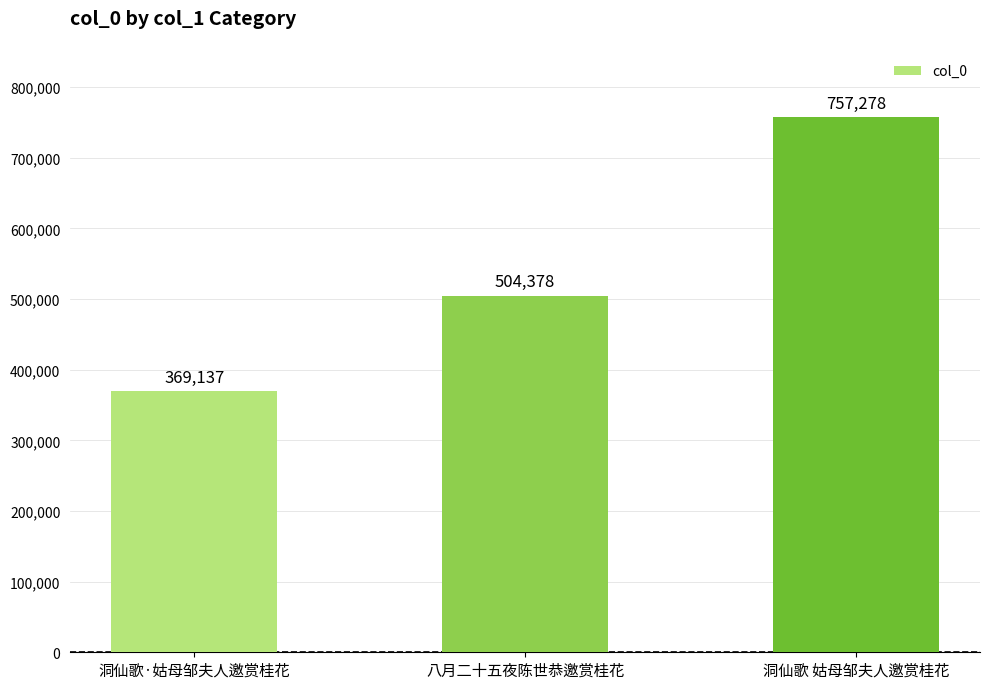

What is the greatest value displayed?

757278